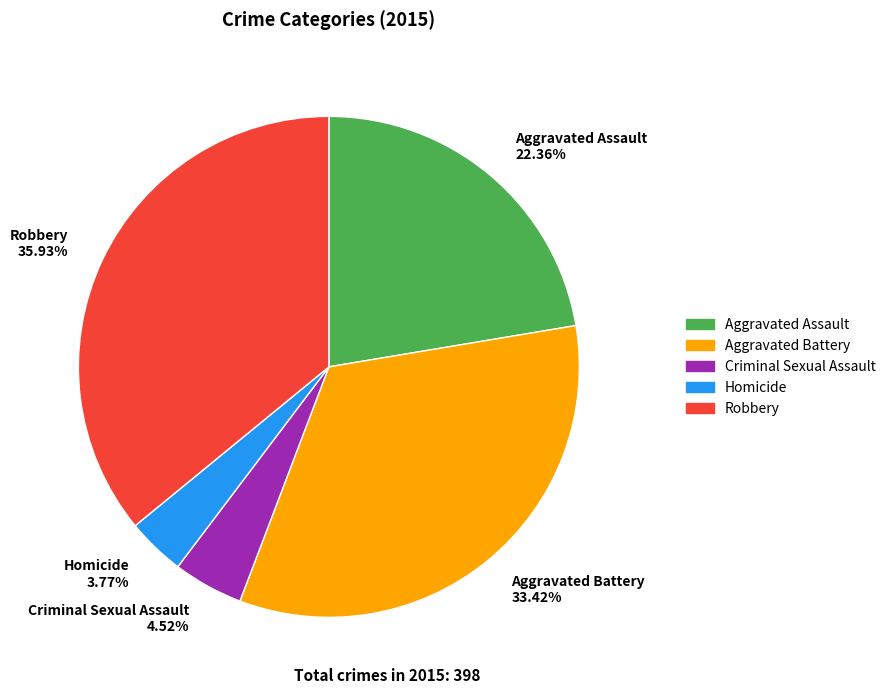

What is the ratio of the value at Homicide to the value at Robbery?

0.1